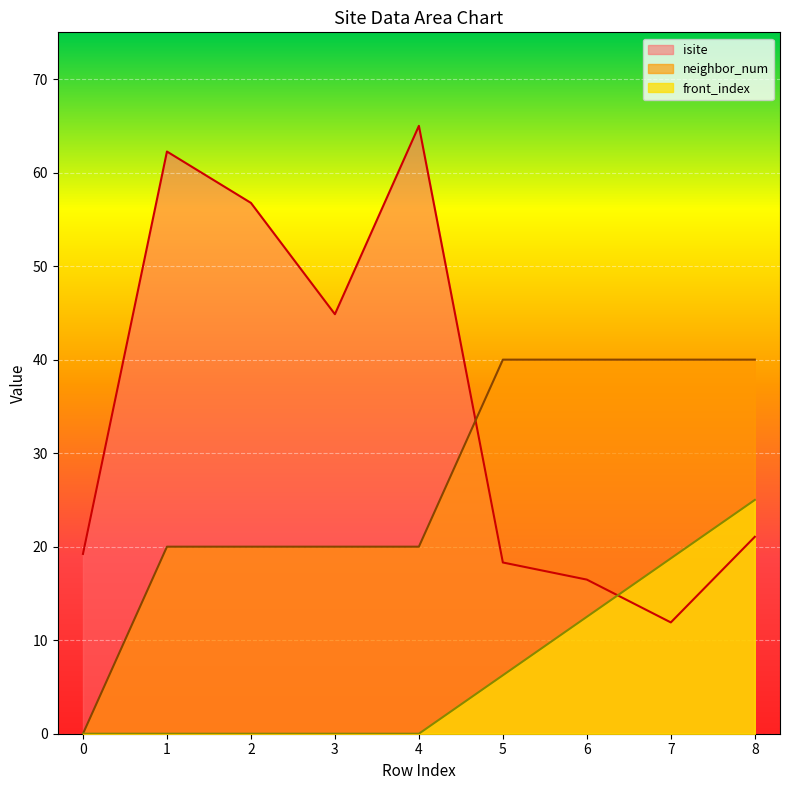

What is the maximum value shown in the chart?

65.0